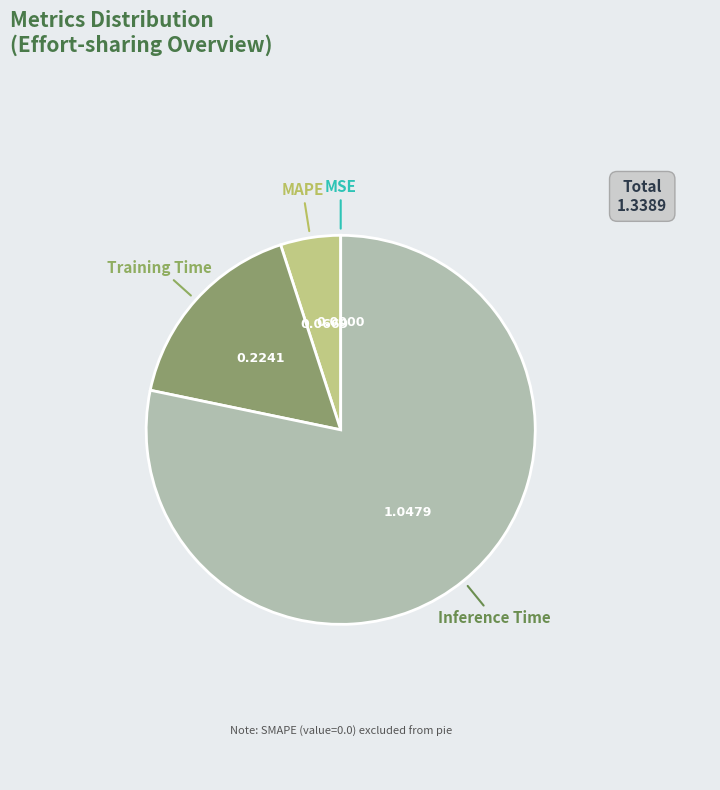

Is there any slice that represents more than half of the pie?

Yes